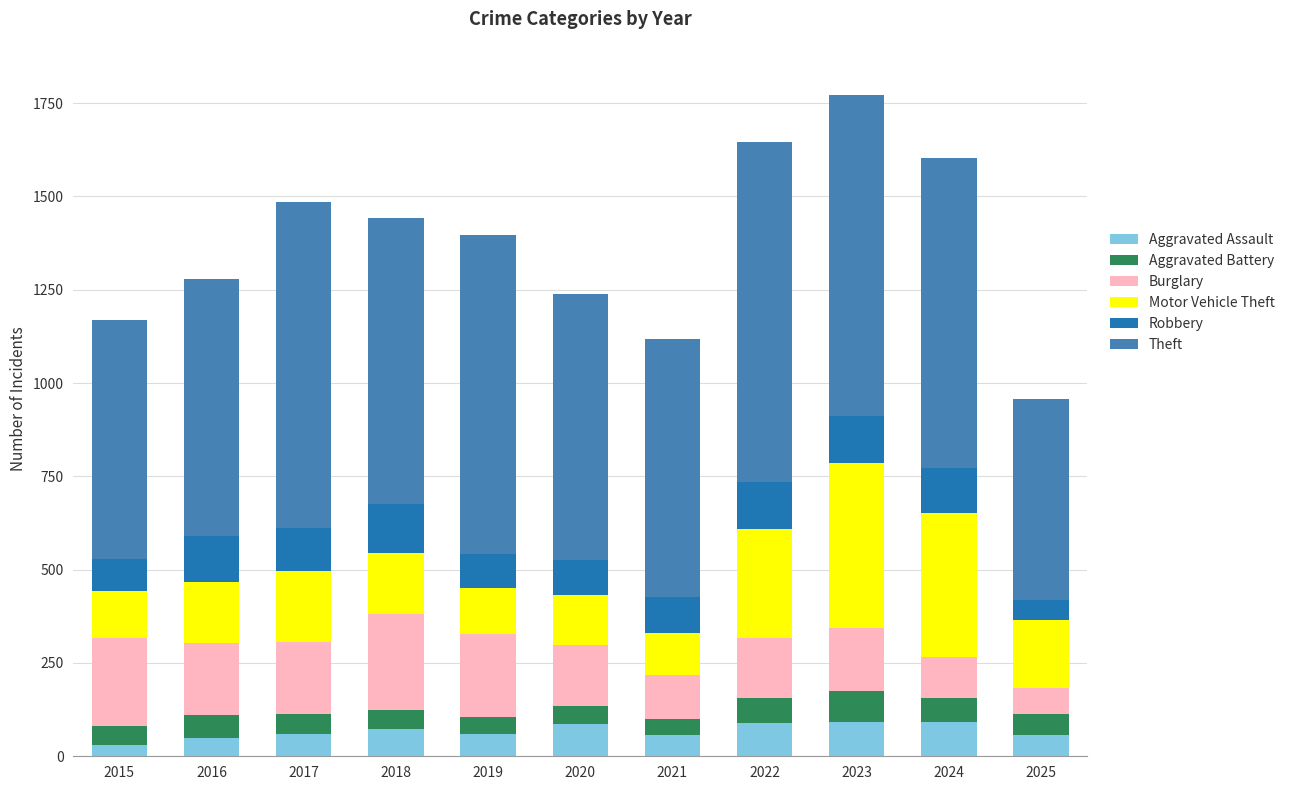

What is the total value across all series at 2019?

1396